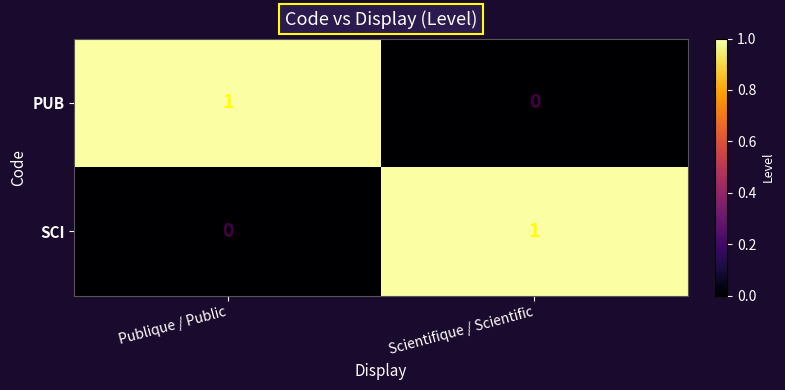

The PUB series shows 0 at Scientifique / Scientific. True or false?

True